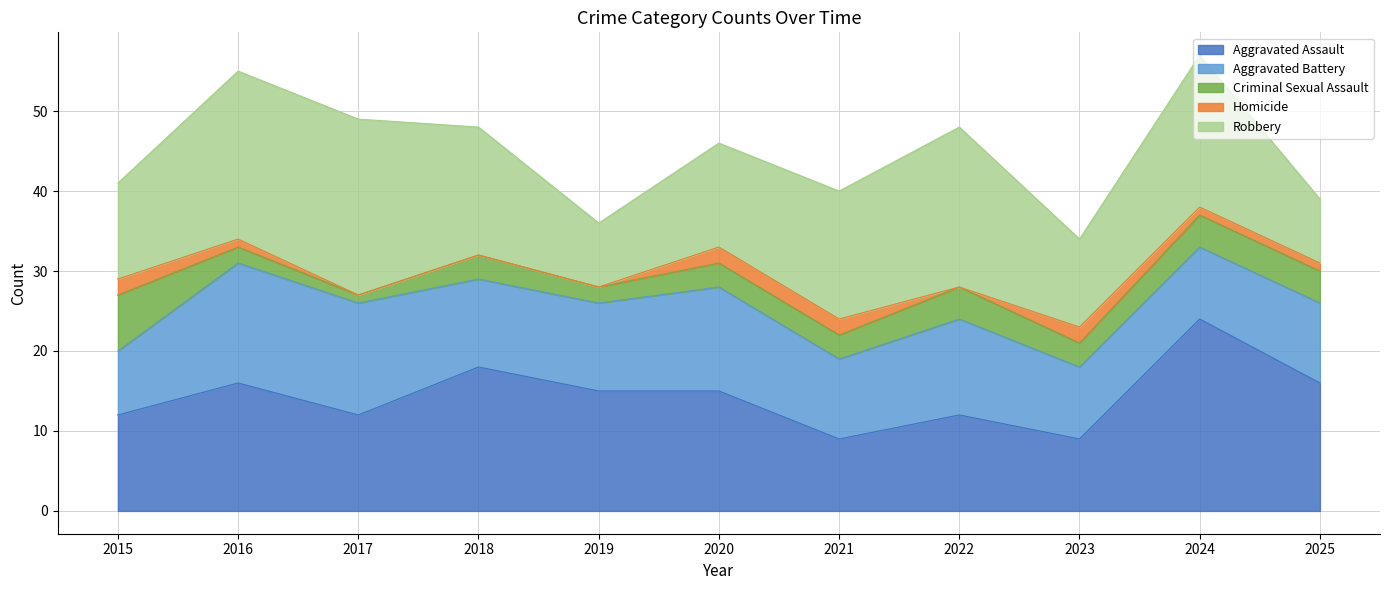

What is the difference between the Aggravated Battery values at 2021 and 2016?

5